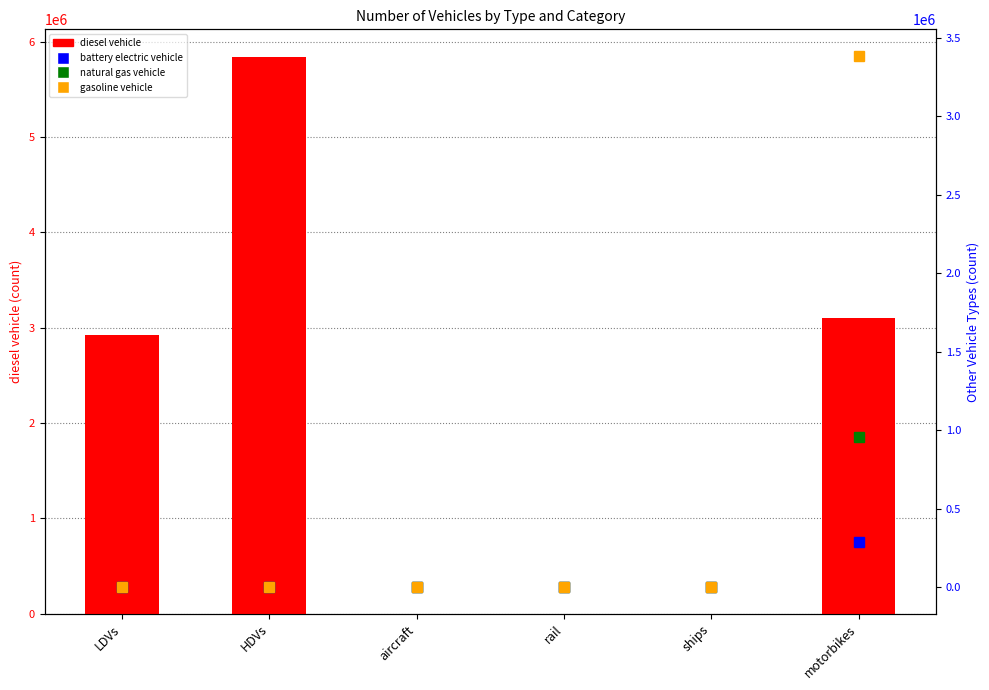

Between rail and LDVs, which is larger?

LDVs